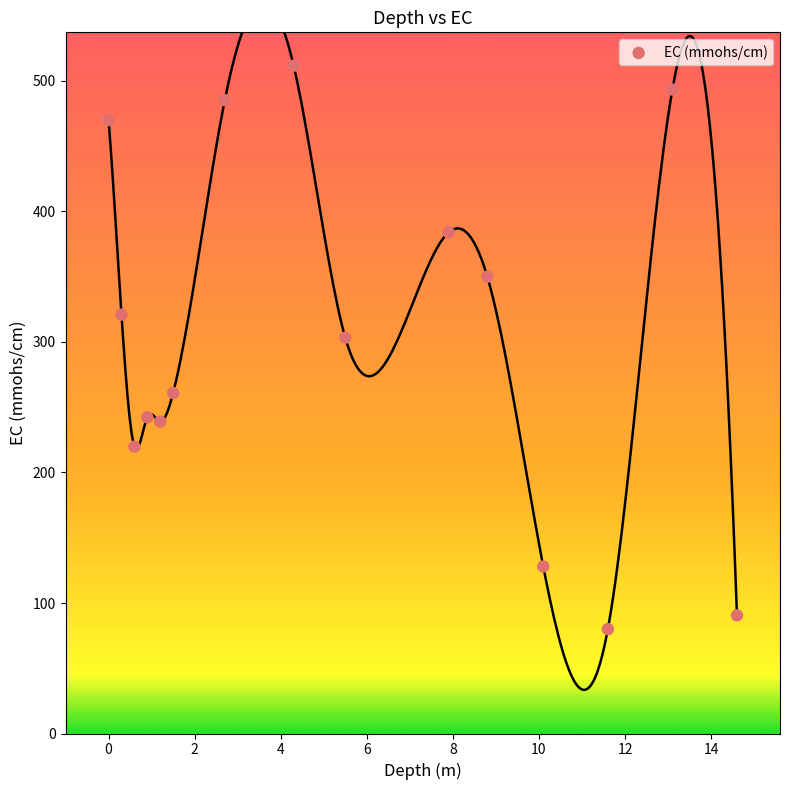

What is the range of Y values (max minus min)?

431.7